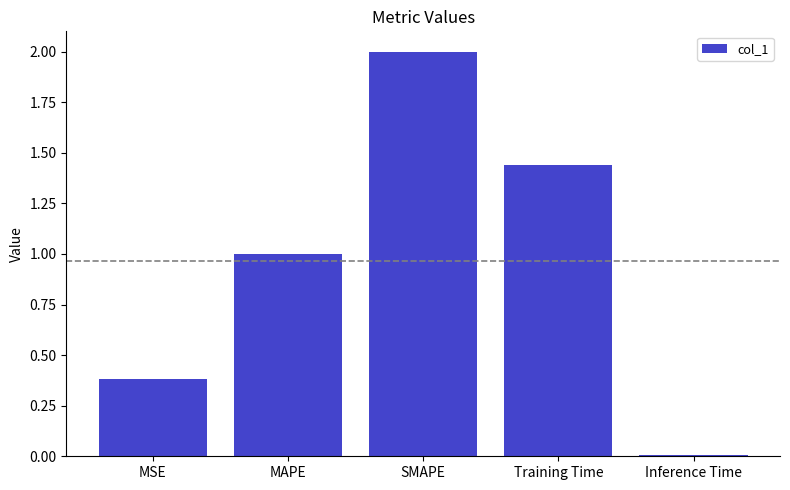

List the labels in order of value, smallest first.

Inference Time, MSE, MAPE, Training Time, SMAPE